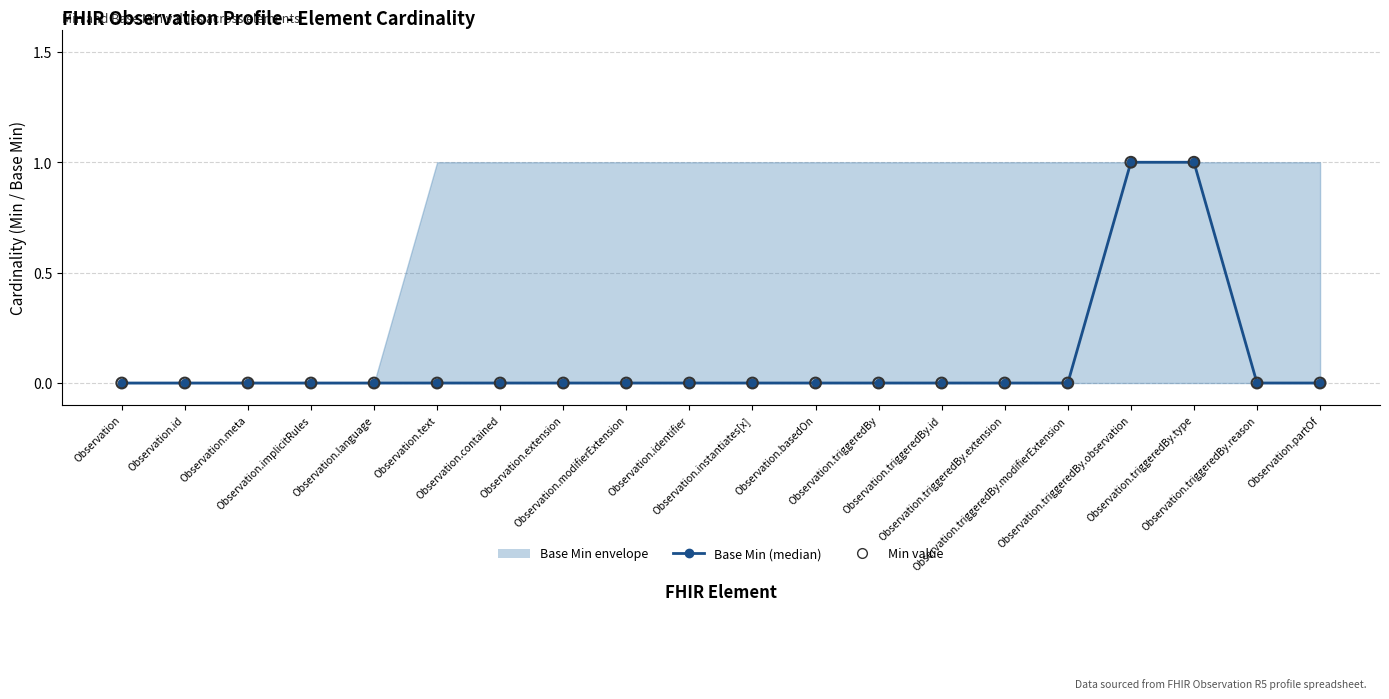

Which series has the largest total across all categories?

Base Min (median)